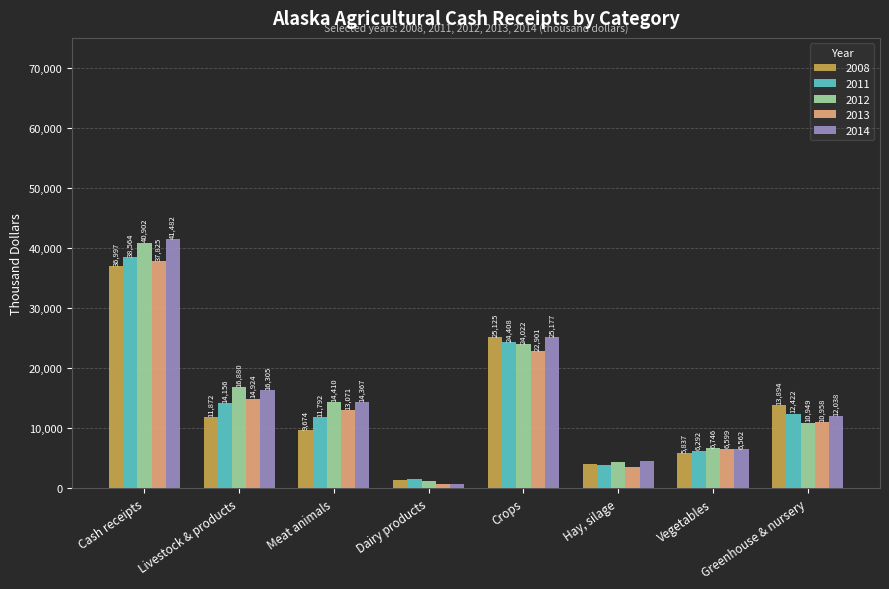

At which category is the sum across all series the highest?

Cash receipts